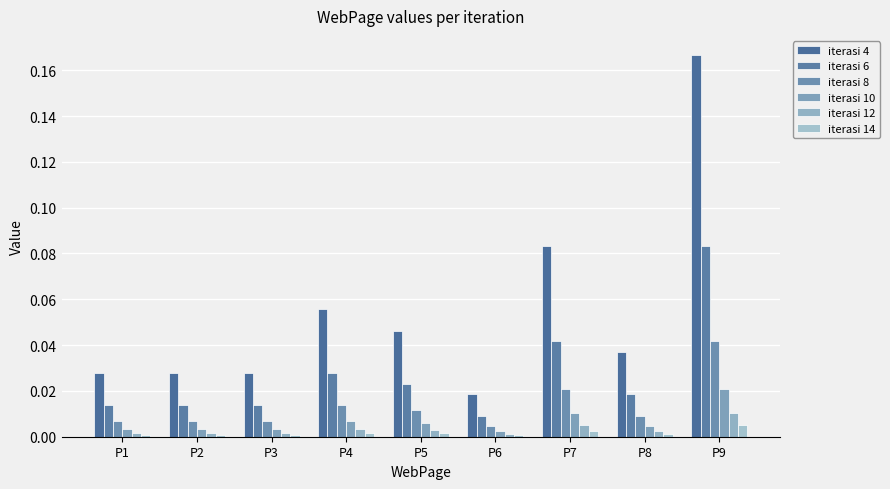

Reading left to right, list all the values displayed in this chart.

iterasi 4: P1=0.0	P2=0.0	P3=0.0	P4=0.1	P5=0.0	P6=0.0	P7=0.1	P8=0.0	P9=0.2
iterasi 6: P1=0.0	P2=0.0	P3=0.0	P4=0.0	P5=0.0	P6=0.0	P7=0.0	P8=0.0	P9=0.1
iterasi 8: P1=0.0	P2=0.0	P3=0.0	P4=0.0	P5=0.0	P6=0.0	P7=0.0	P8=0.0	P9=0.0
iterasi 10: P1=0.0	P2=0.0	P3=0.0	P4=0.0	P5=0.0	P6=0.0	P7=0.0	P8=0.0	P9=0.0
iterasi 12: P1=0.0	P2=0.0	P3=0.0	P4=0.0	P5=0.0	P6=0.0	P7=0.0	P8=0.0	P9=0.0
iterasi 14: P1=0.0	P2=0.0	P3=0.0	P4=0.0	P5=0.0	P6=0.0	P7=0.0	P8=0.0	P9=0.0